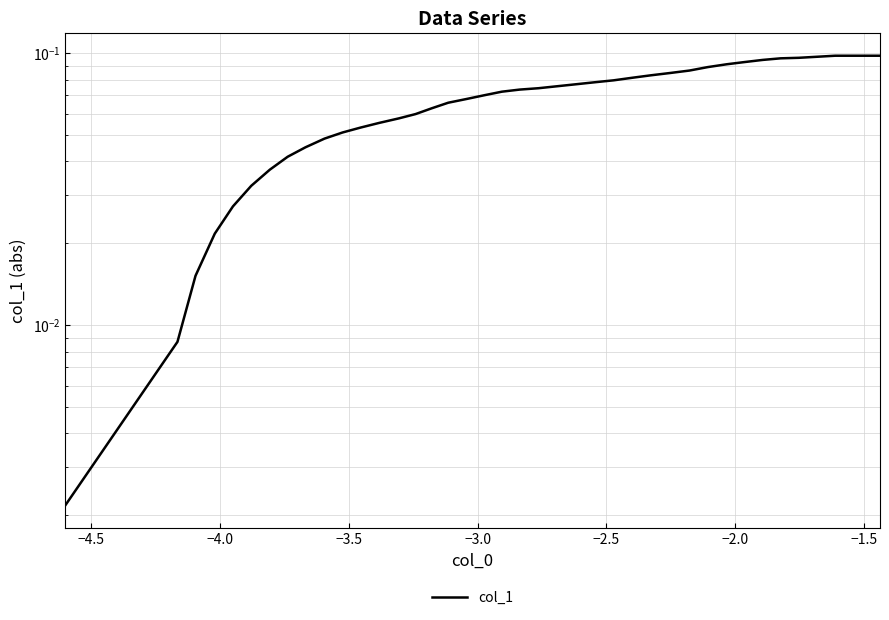

The chart shows a value of 0.1 at 27. True or false?

False